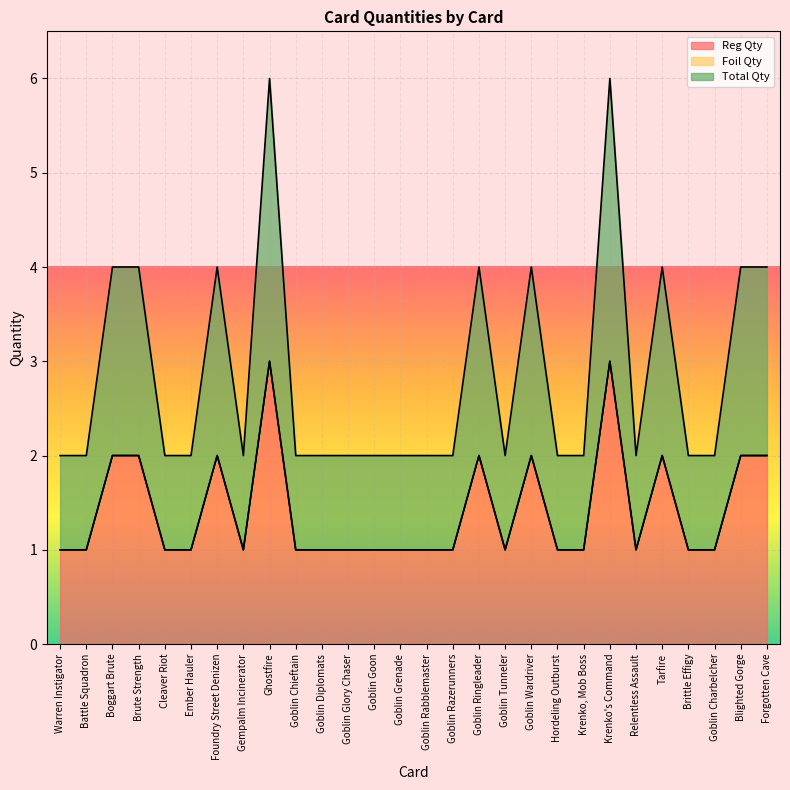

How many data points does each series have?

28